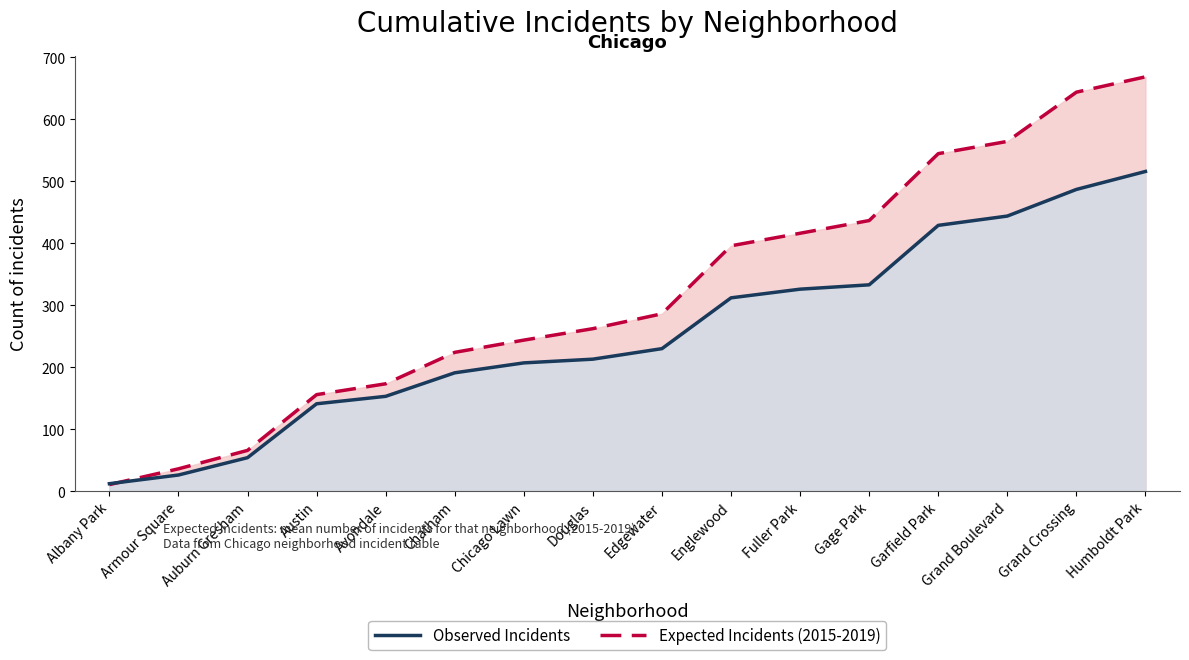

What is the difference between the maximum and minimum values in the Expected Incidents (2015-2019) series?

658.2